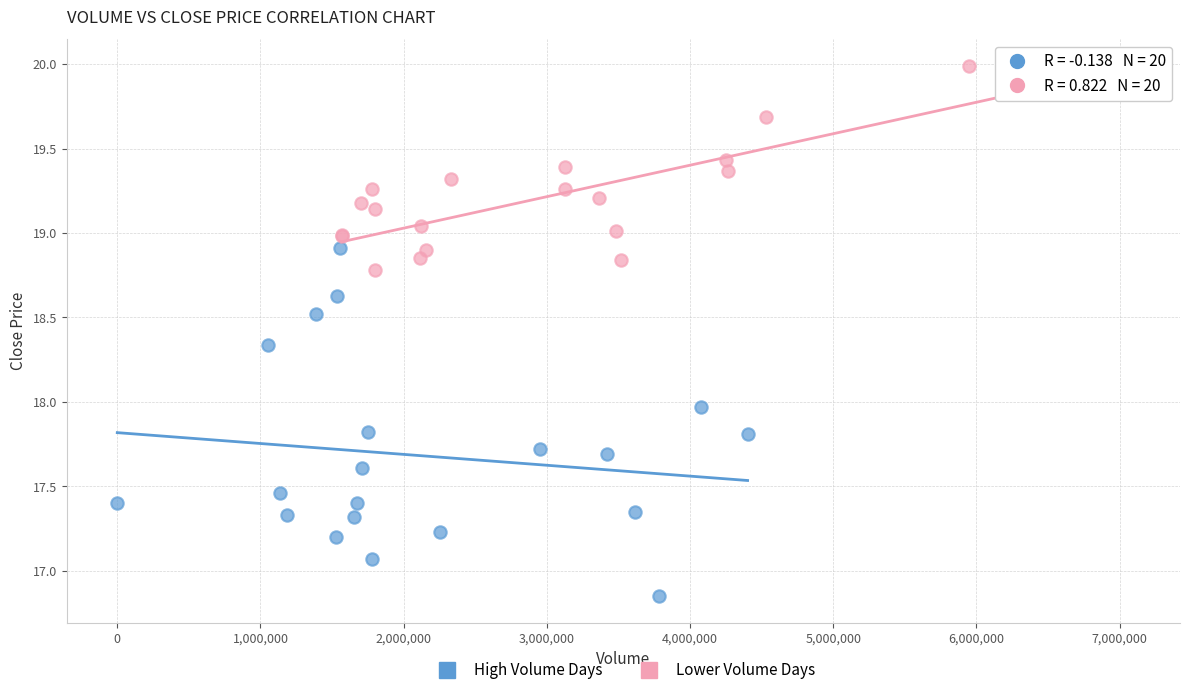

Which series has the widest spread of Y values?

High Volume Days